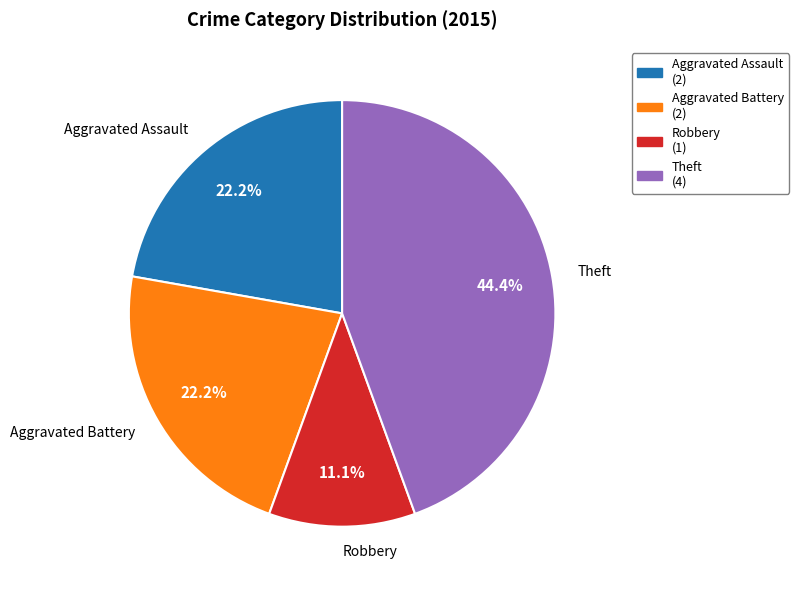

Do Theft and Robbery together represent more than half of the pie?

Yes